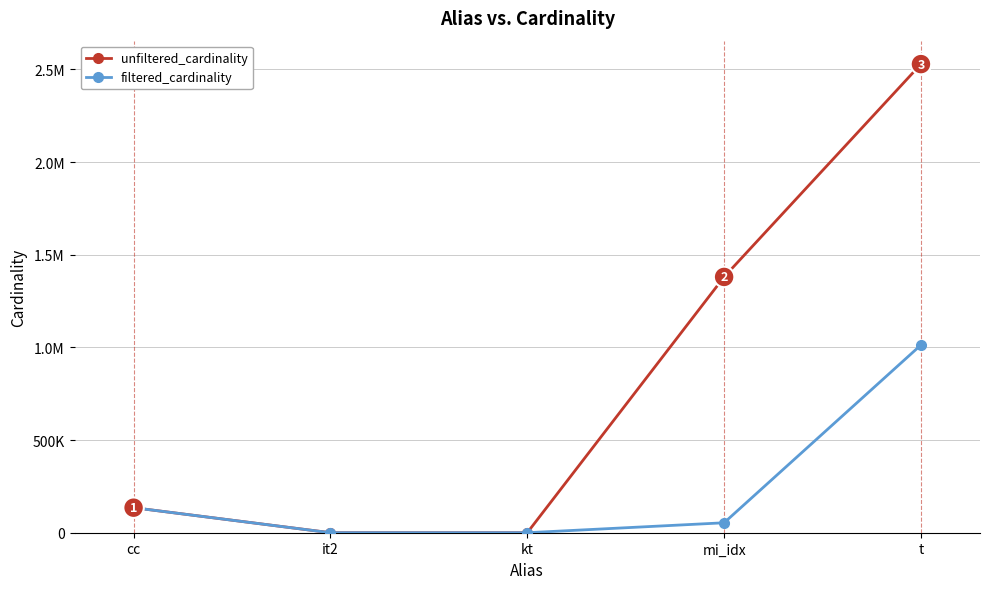

What are all the series names shown in the legend?

unfiltered_cardinality, filtered_cardinality